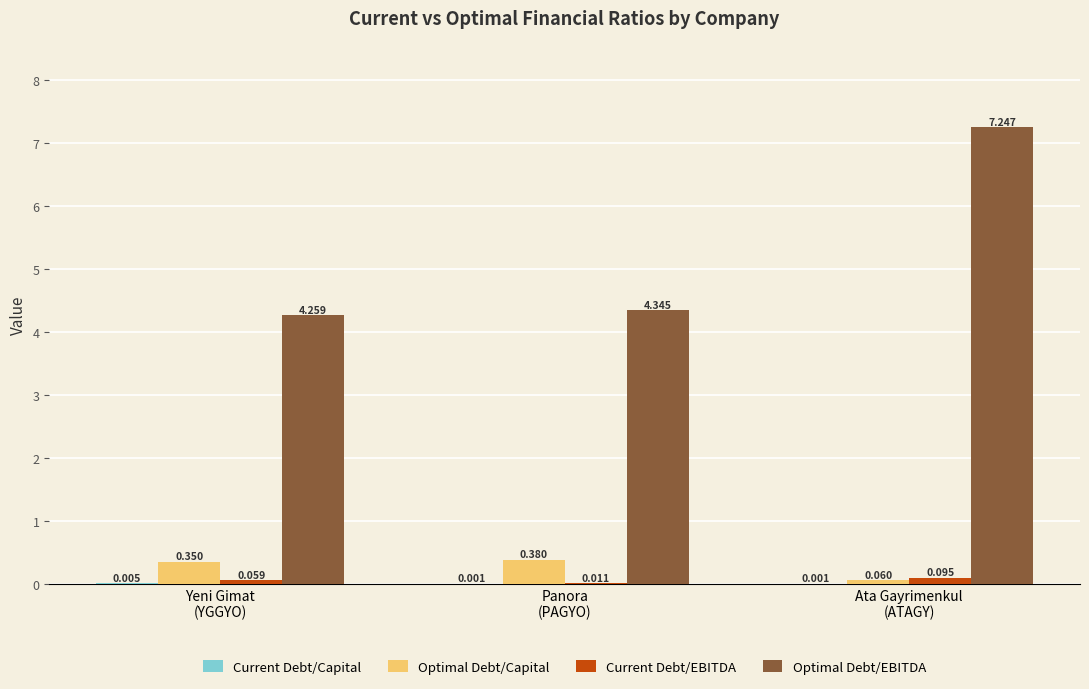

Which series has the largest total across all categories?

Optimal Debt/EBITDA